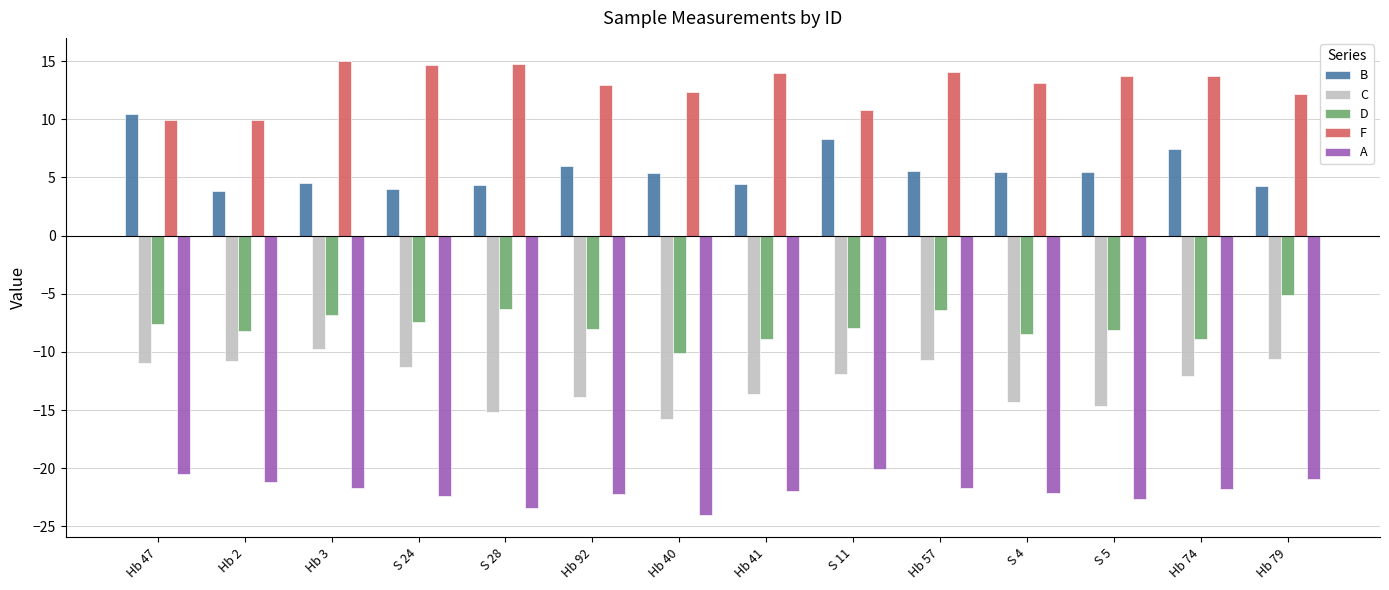

What is the minimum value for A?

-24.0